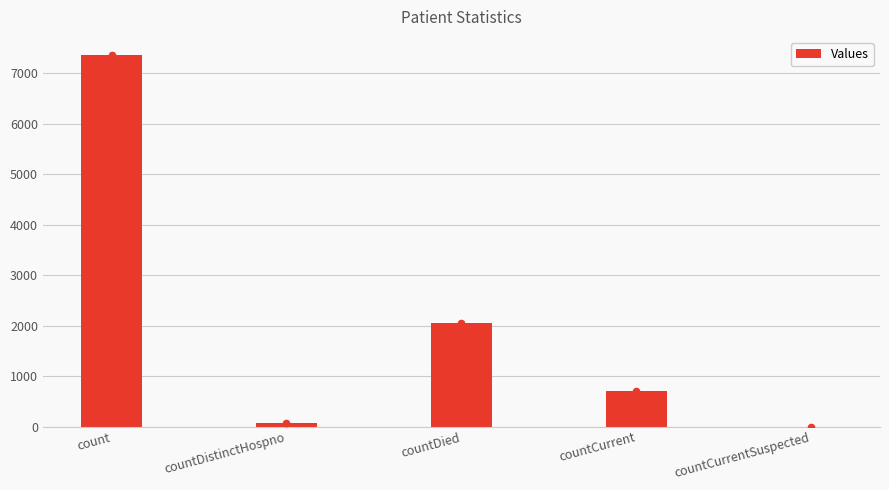

What is the change in value from countDistinctHospno to countCurrent?

+619